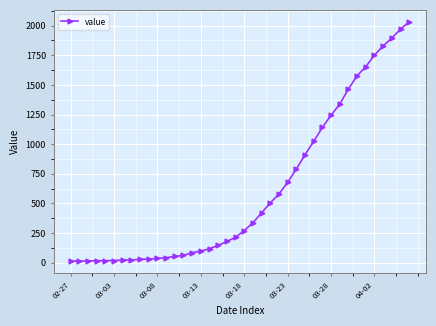

What is the greatest value displayed?

2032